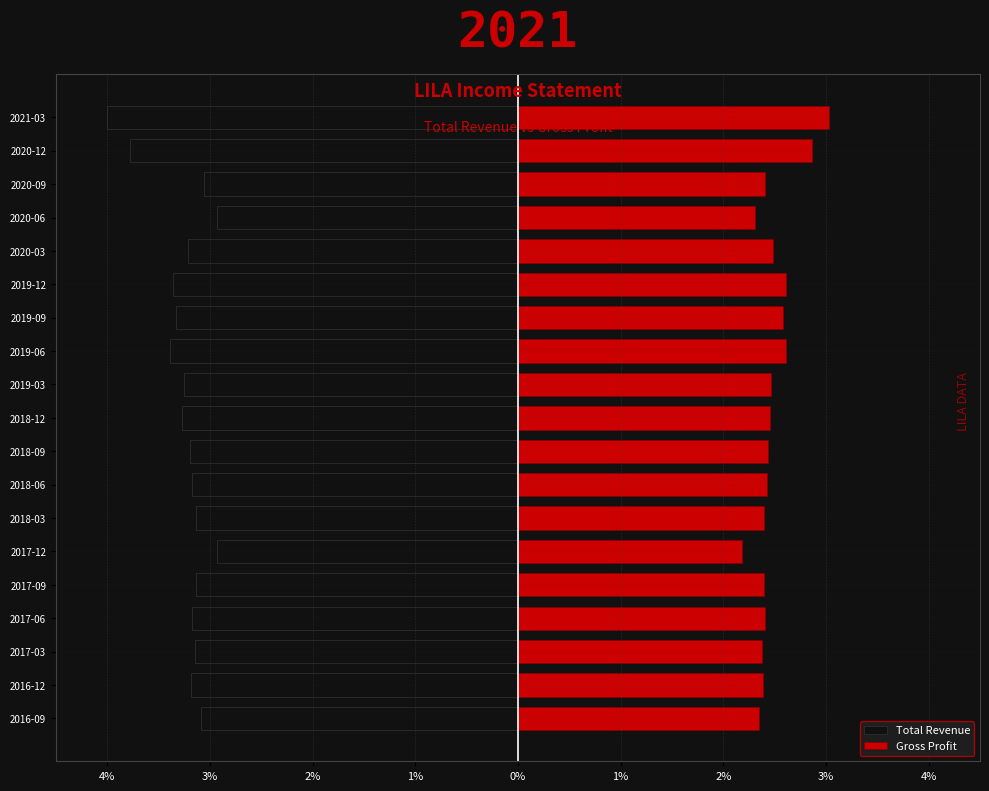

Between 2017-03 and 2019-09, which series saw the biggest shift?

Gross Profit